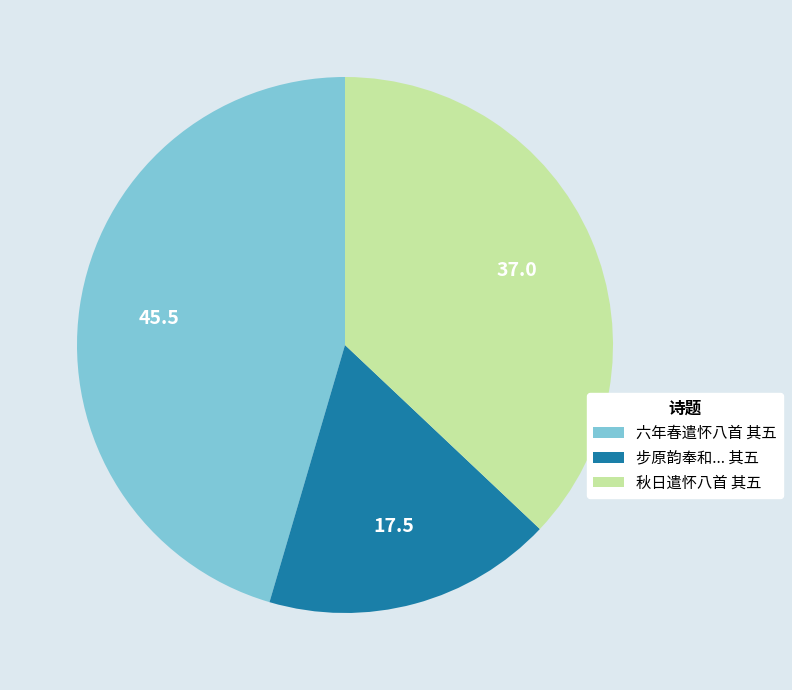

Do 步原韵奉和... 其五 and 六年春遣怀八首 其五 together represent more than half of the pie?

Yes